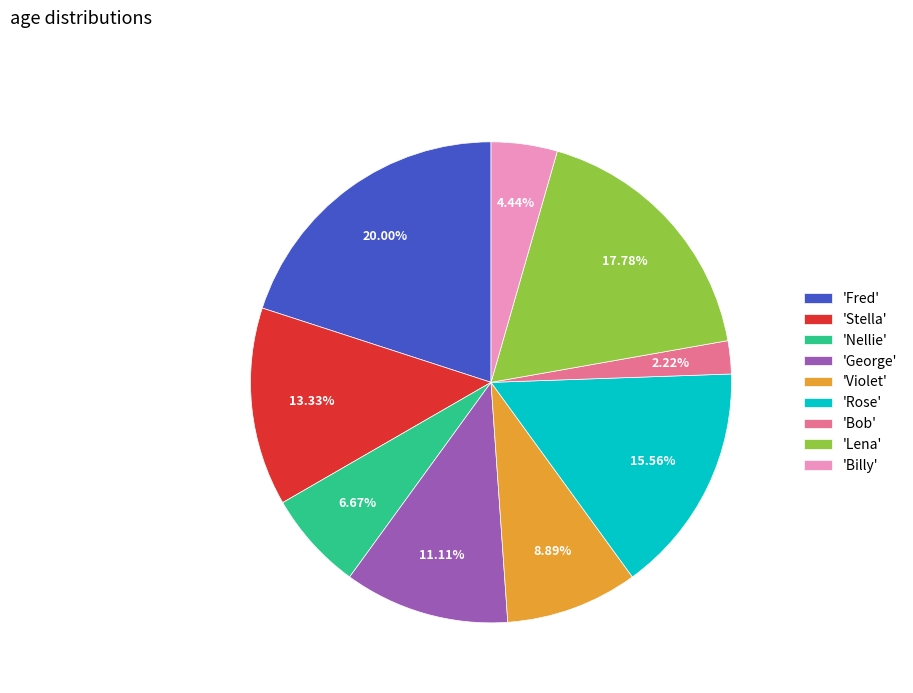

What is the largest slice in the pie chart?

'Fred'